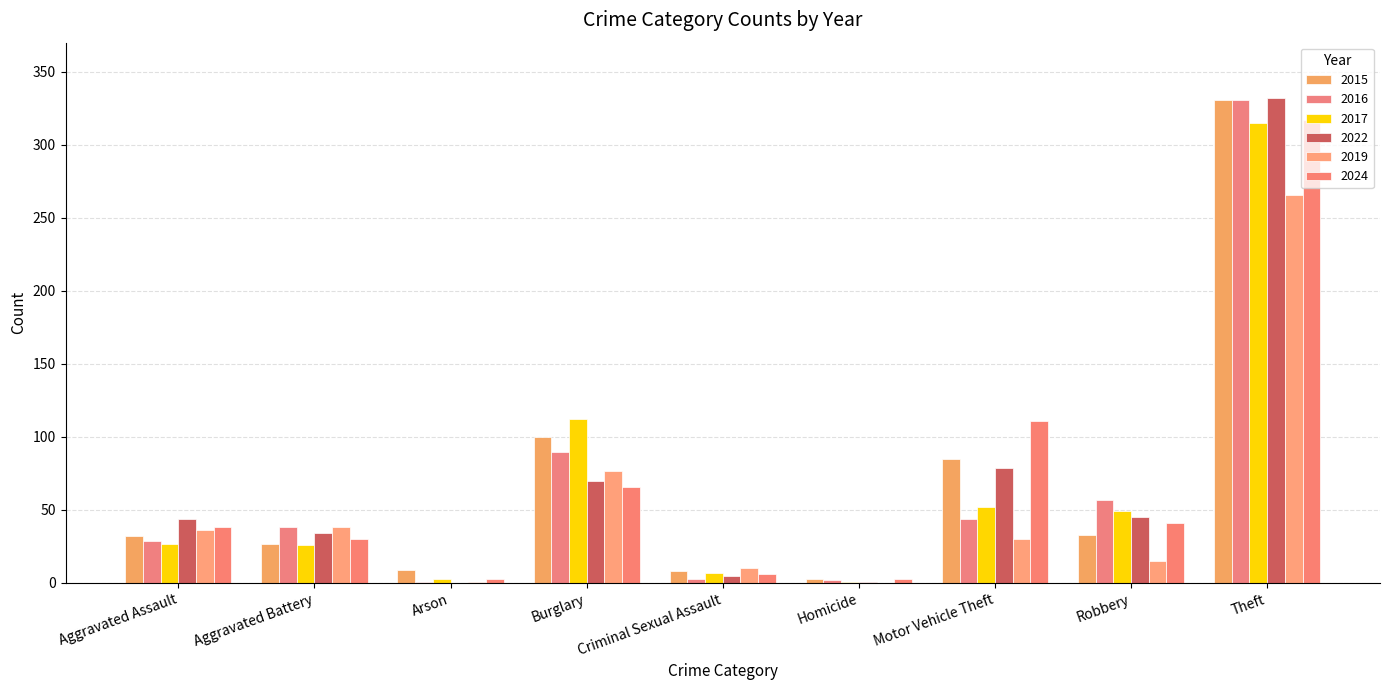

How many groups of bars are there?

9